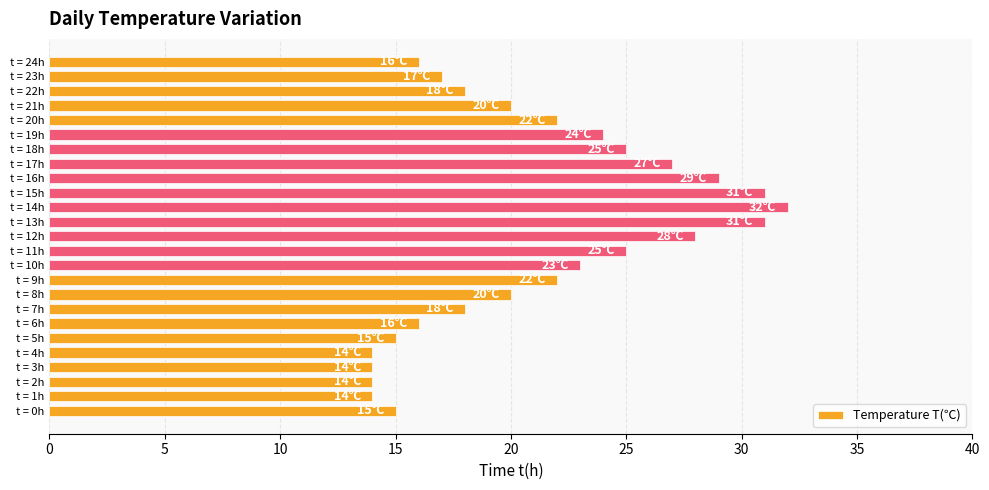

What is the minimum value shown in the chart?

14